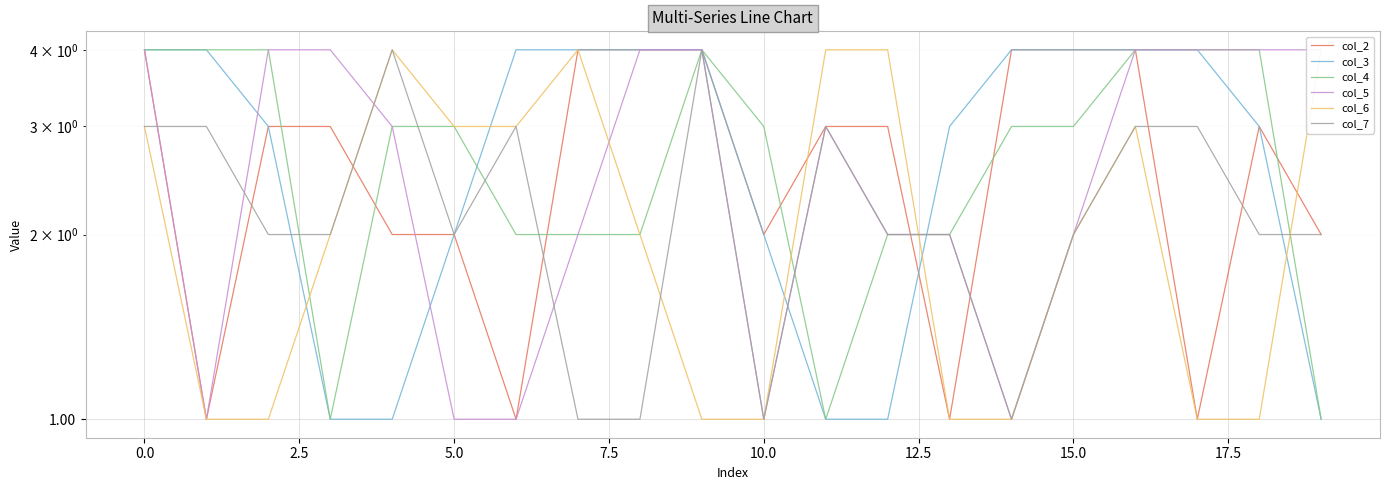

Which series has the widest spread of values?

col_2